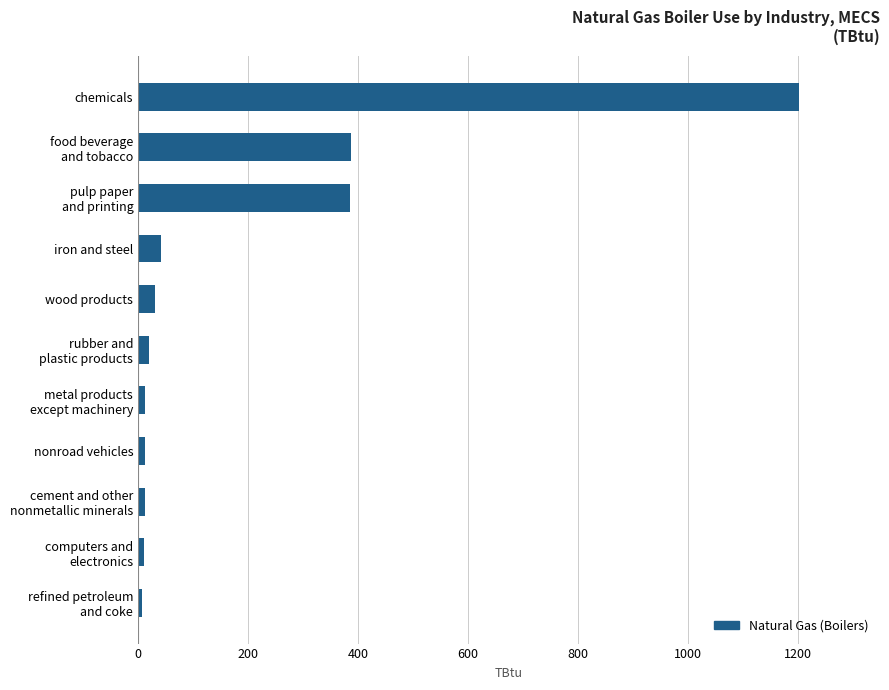

Does the chart contain any negative values?

No